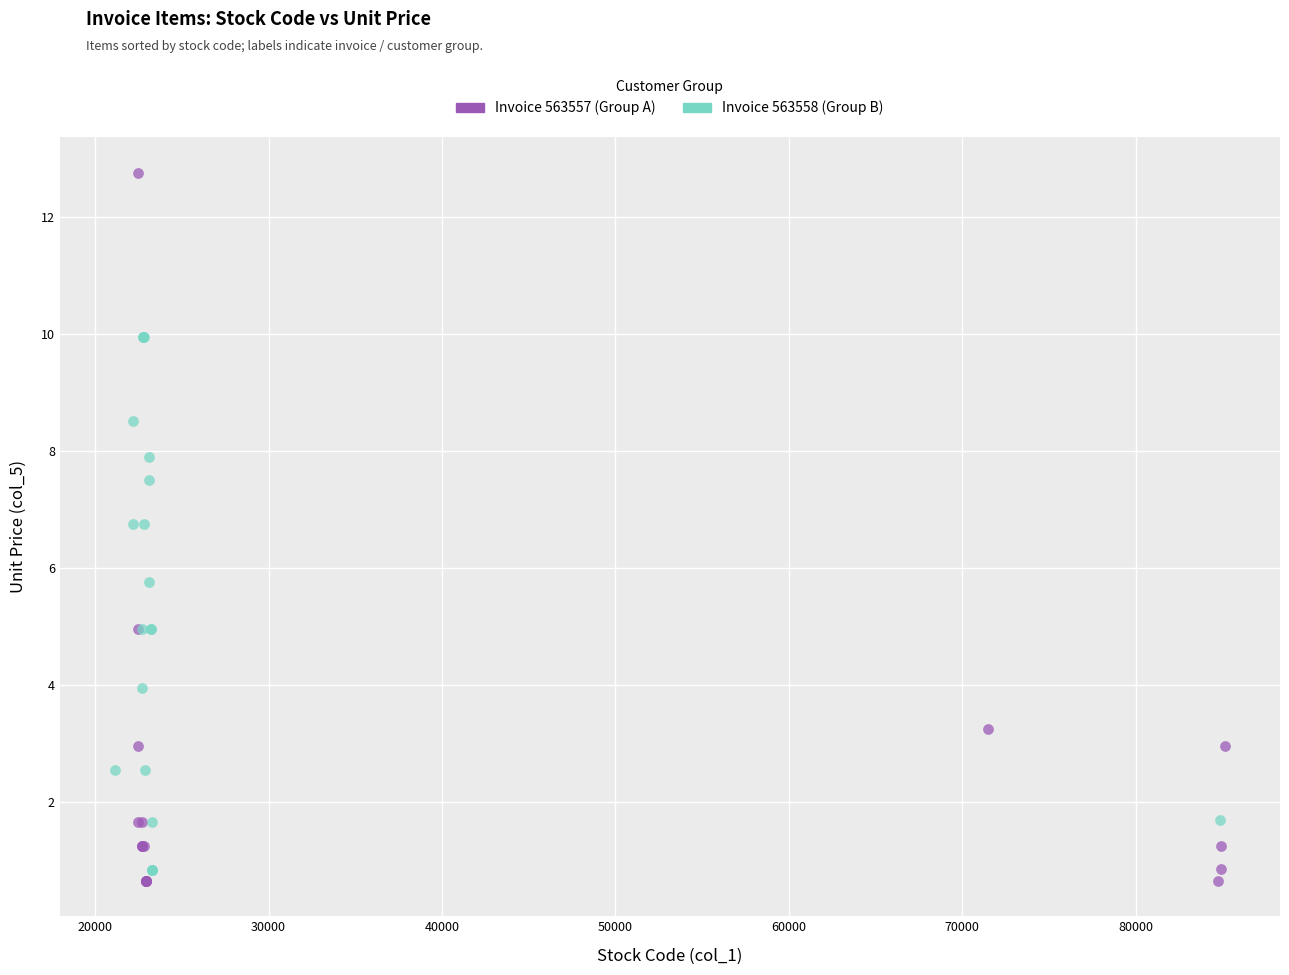

What are all the series names shown in the legend?

Invoice 563557 (Group A), Invoice 563558 (Group B)